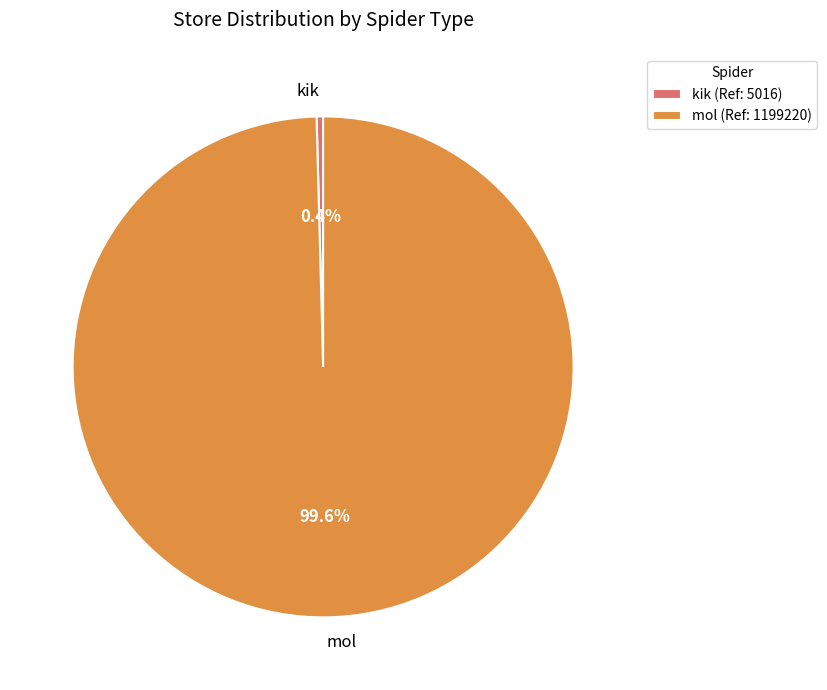

Rank the categories by value from lowest to highest.

kik, mol